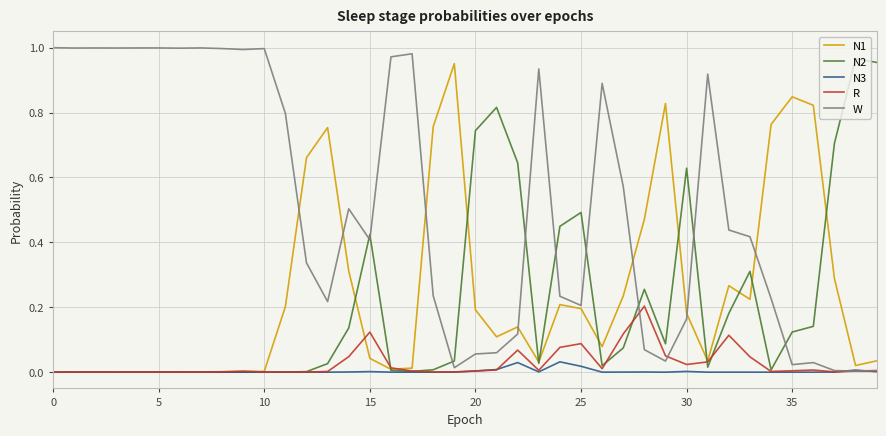

Which series has the largest total across all categories?

W